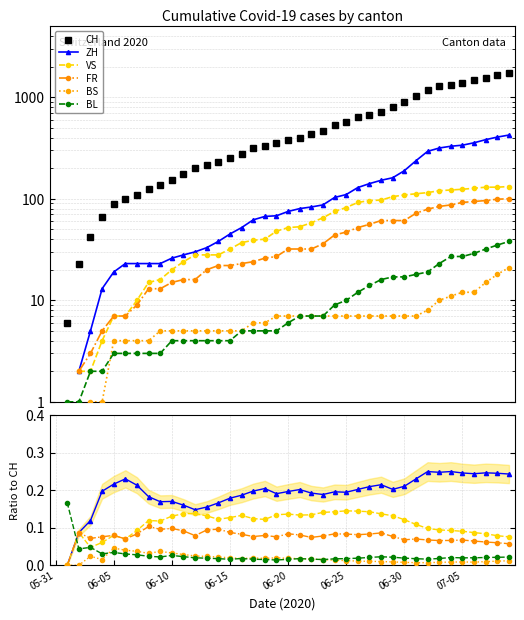

What is the difference between the CH values at 06-10 and 06-30?

746.0